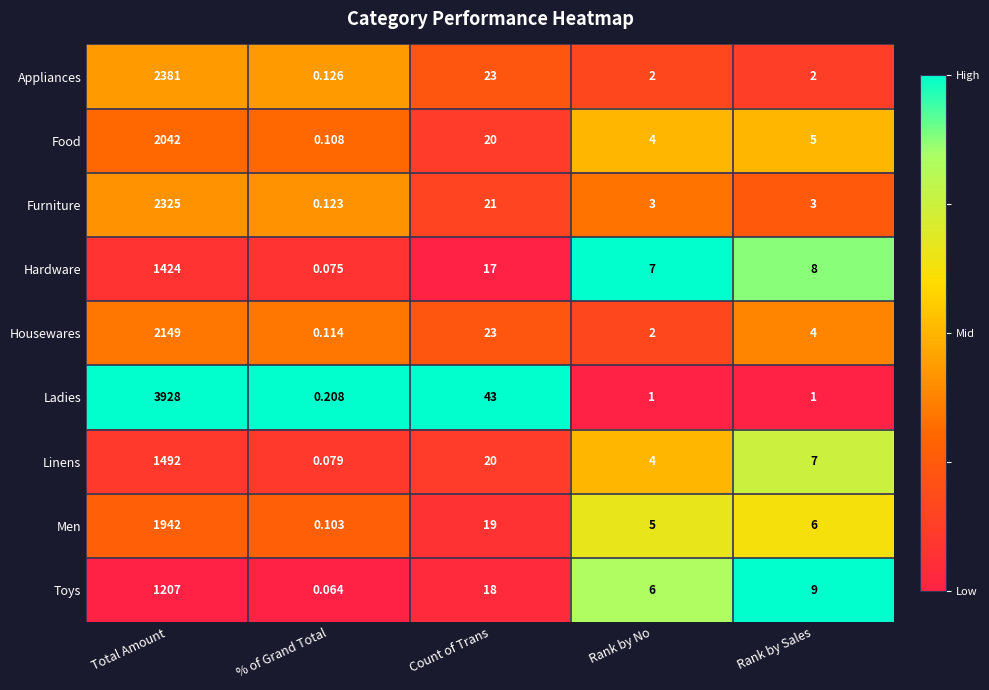

At which category does the chart reach its peak across all series?

Total Amount